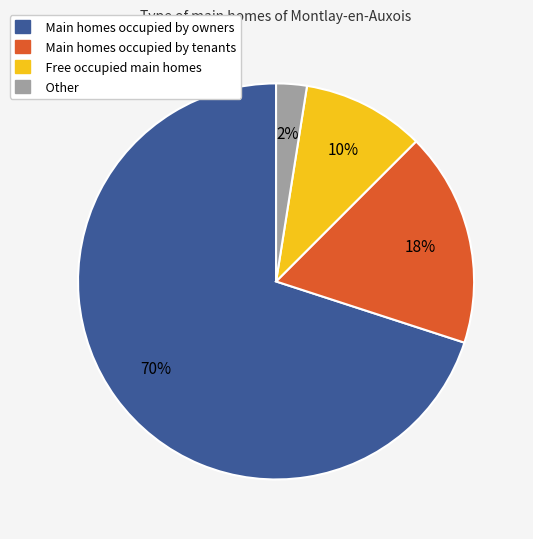

To the nearest percent, what is the average slice percentage?

25%